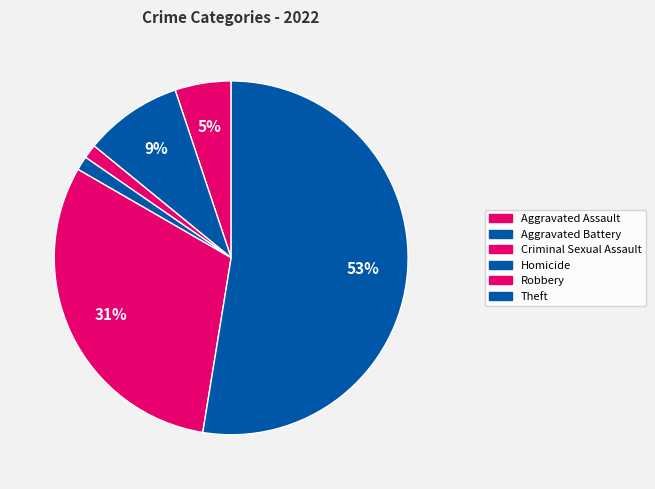

To the nearest percent, what portion does Theft represent?

53%